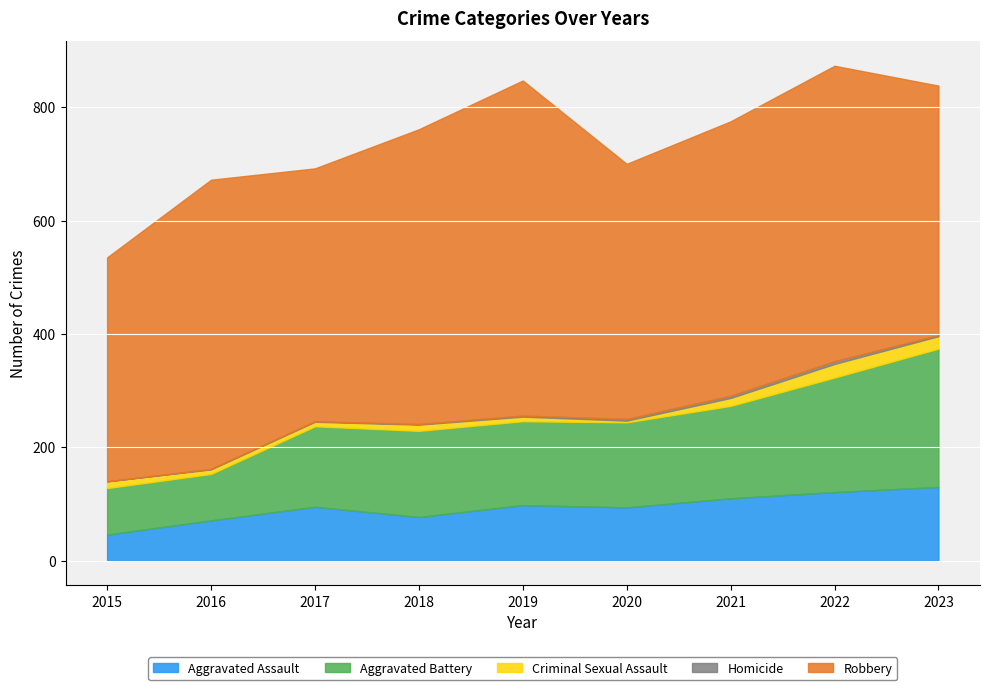

Which series changed the most between 2015 and 2020?

Aggravated Battery